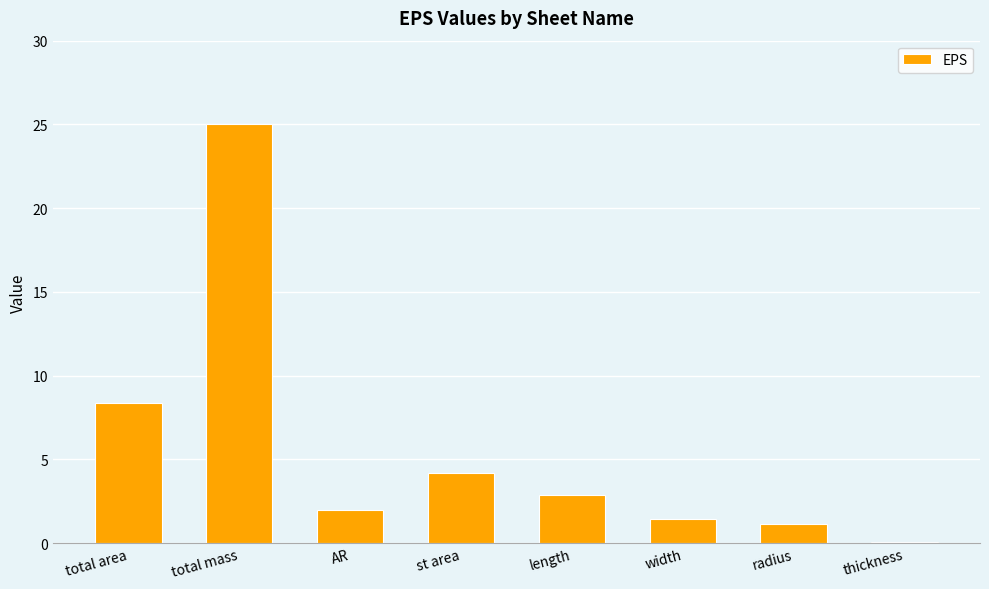

What is the sum of all values?

45.0